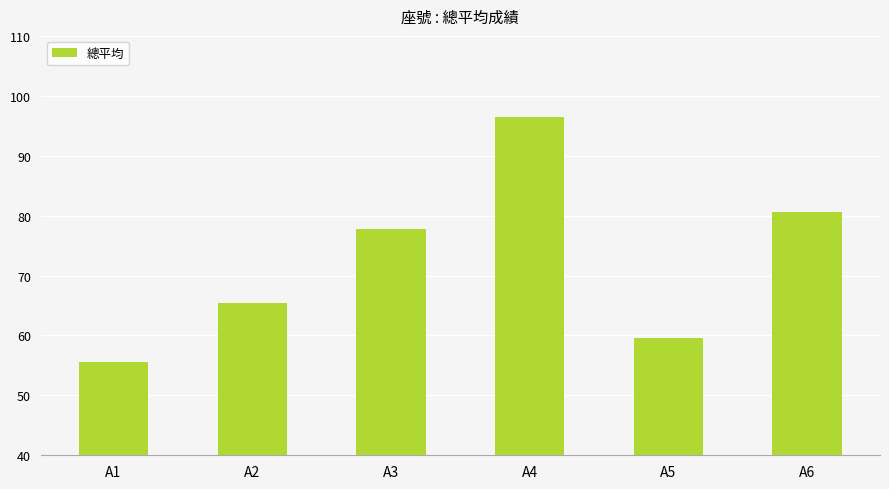

What is the ratio of the value at A4 to the value at A1?

1.7